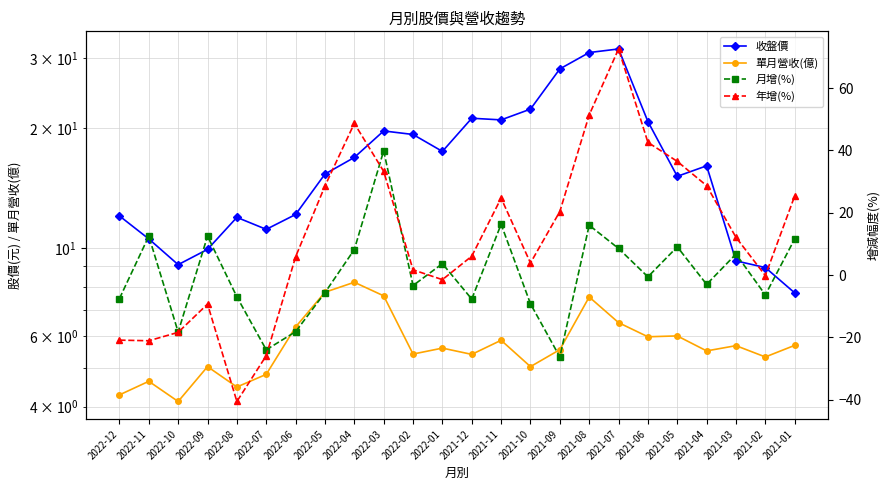

What is the difference between the second highest and second lowest values in the 收盤價 series?

22.1